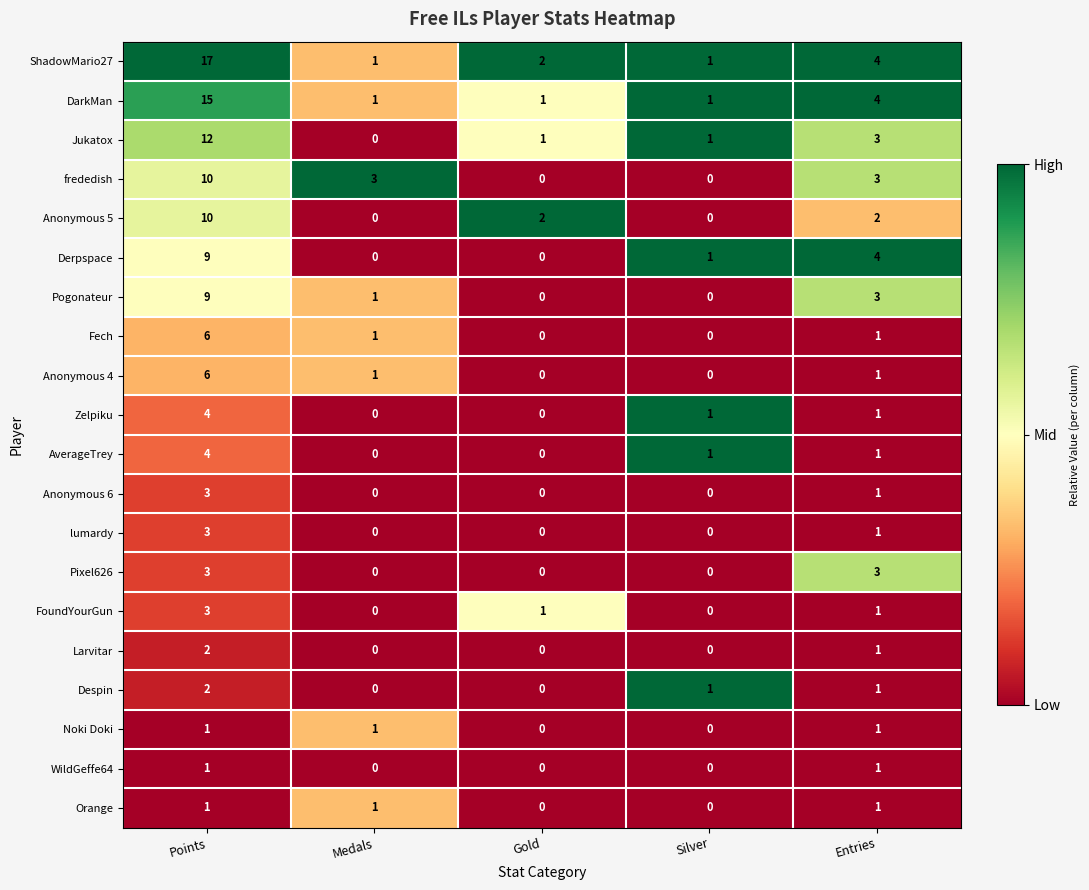

What is the sum of all AverageTrey values?

6